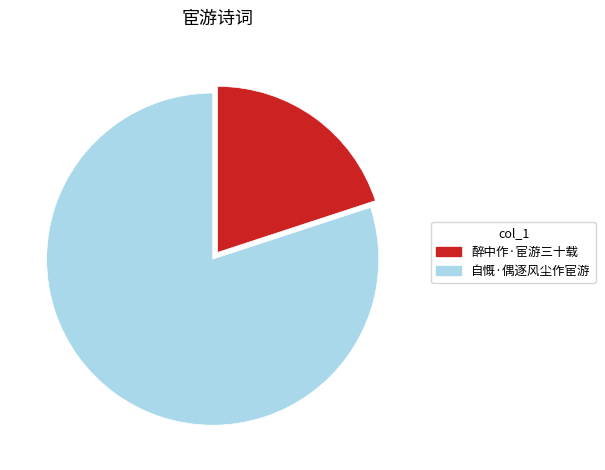

Between 自慨·偶逐风尘作宦游 and 醉中作·宦游三十载, which is larger?

自慨·偶逐风尘作宦游